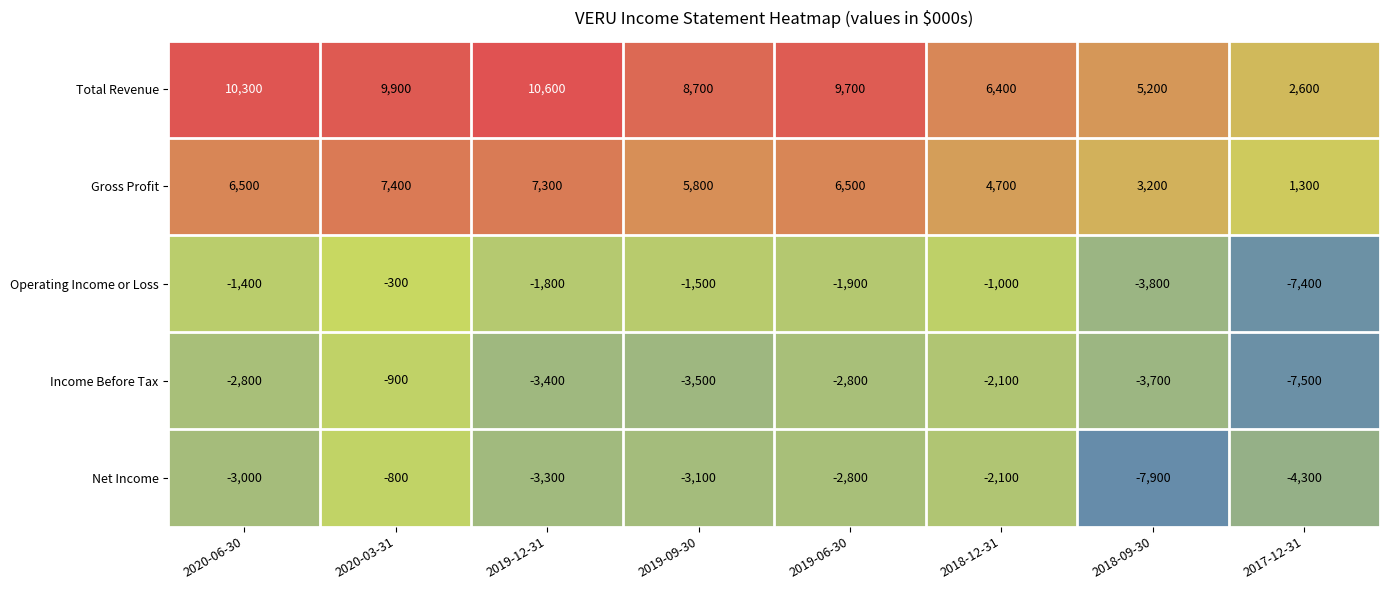

Rank the series at 2019-12-31 from highest to lowest value.

Total Revenue, Gross Profit, Operating Income or Loss, Net Income, Income Before Tax